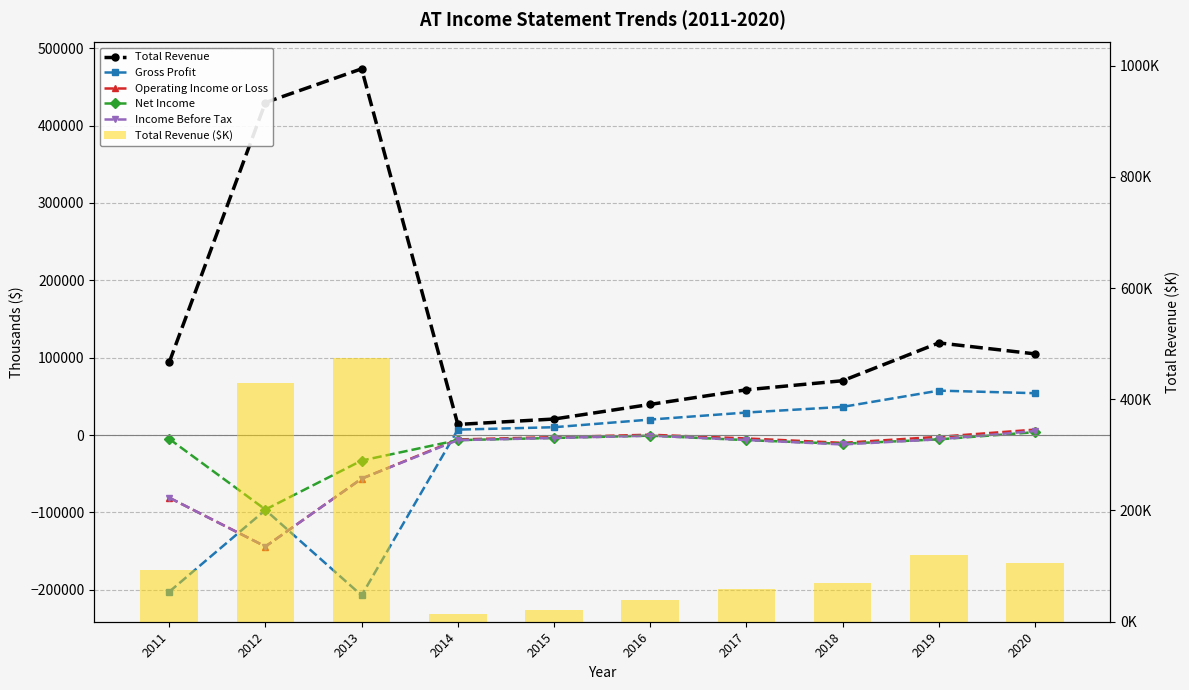

What is the difference between the maximum and second lowest values in the Total Revenue ($K) series?

452700